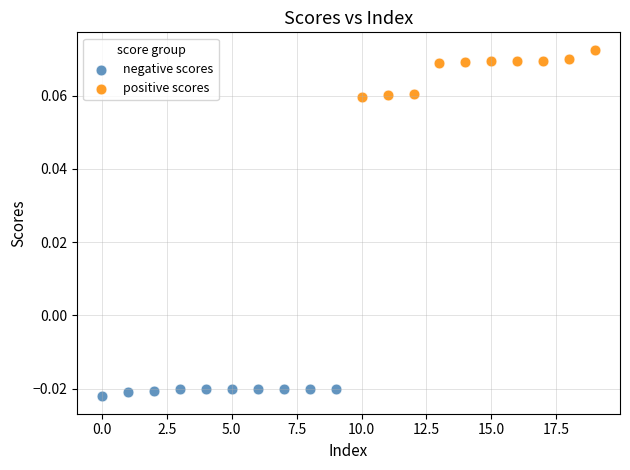

Which series reaches the minimum Y coordinate?

negative scores